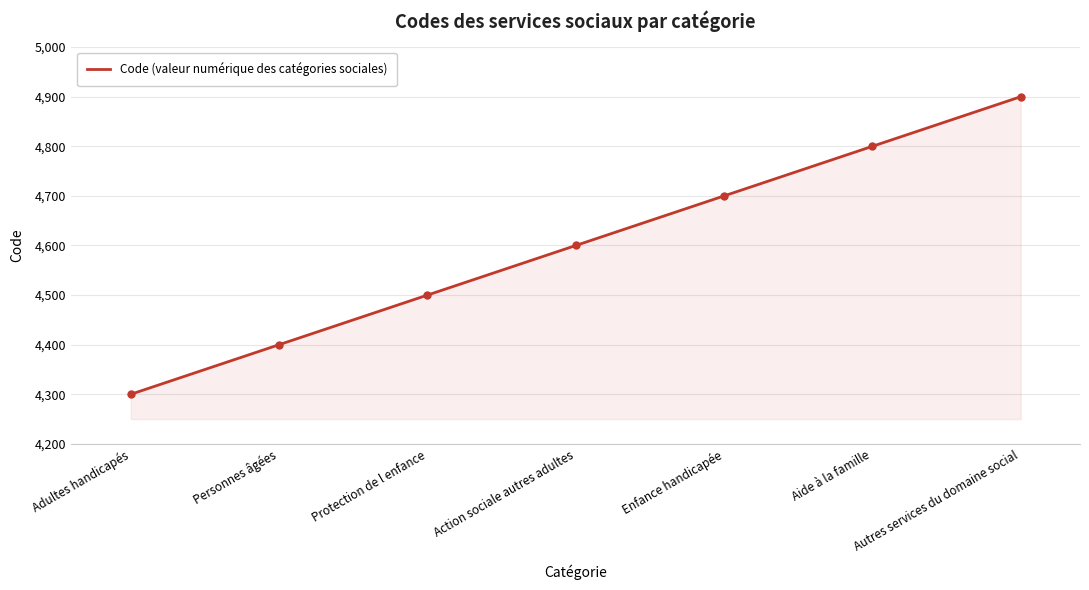

What is the minimum value shown in the chart?

4300